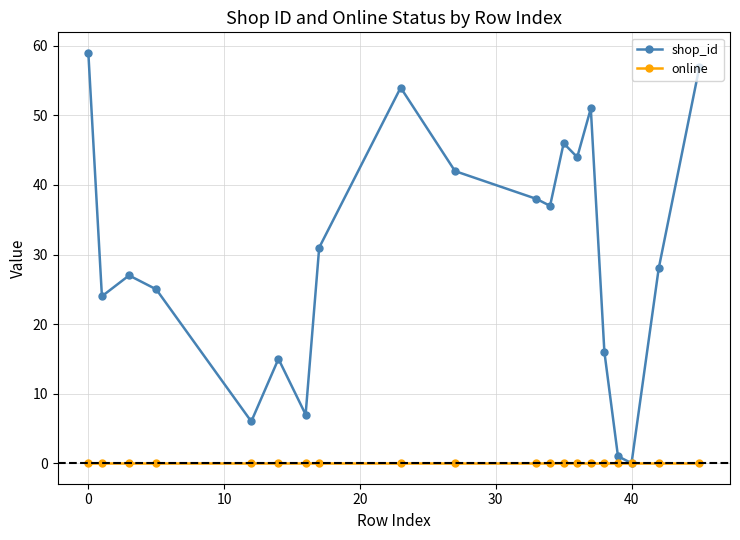

What is the greatest value displayed?

59